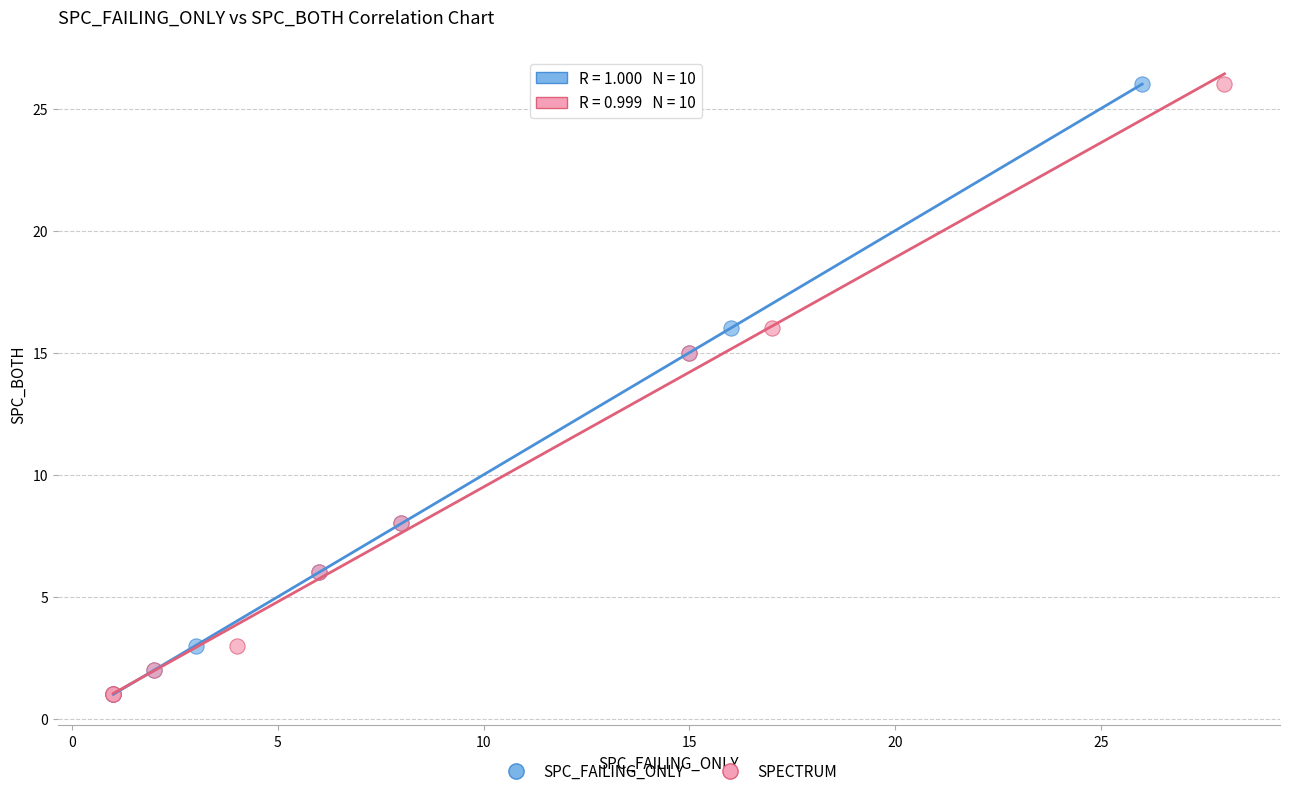

What are all the series names shown in the legend?

SPC_FAILING_ONLY, SPECTRUM